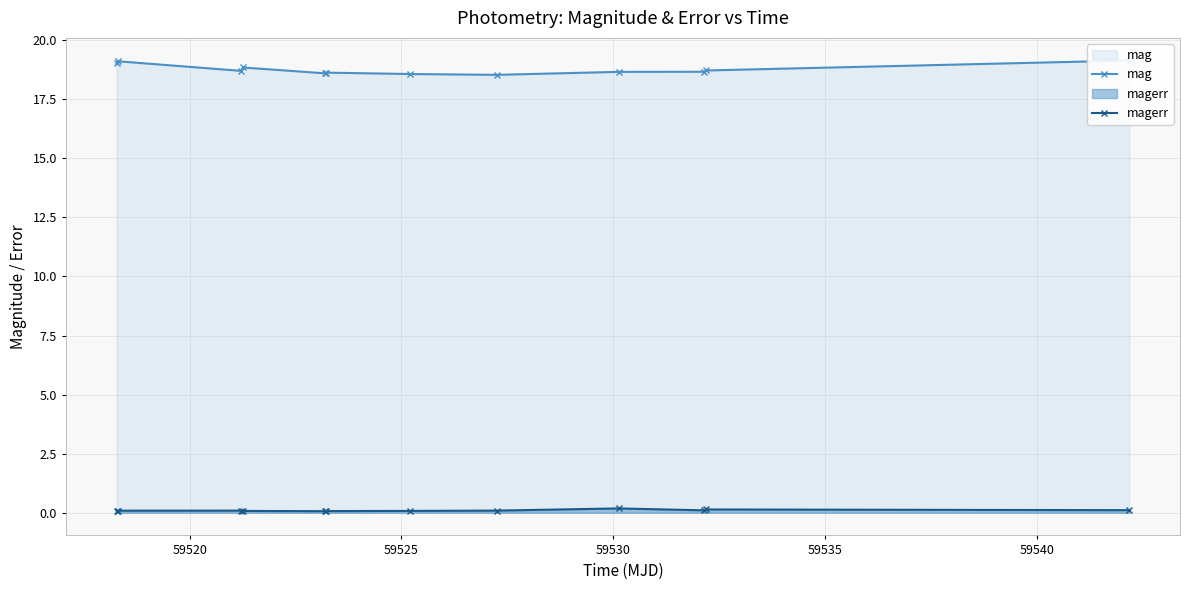

What is the value of the magerr point at the 1st from the left?

0.1